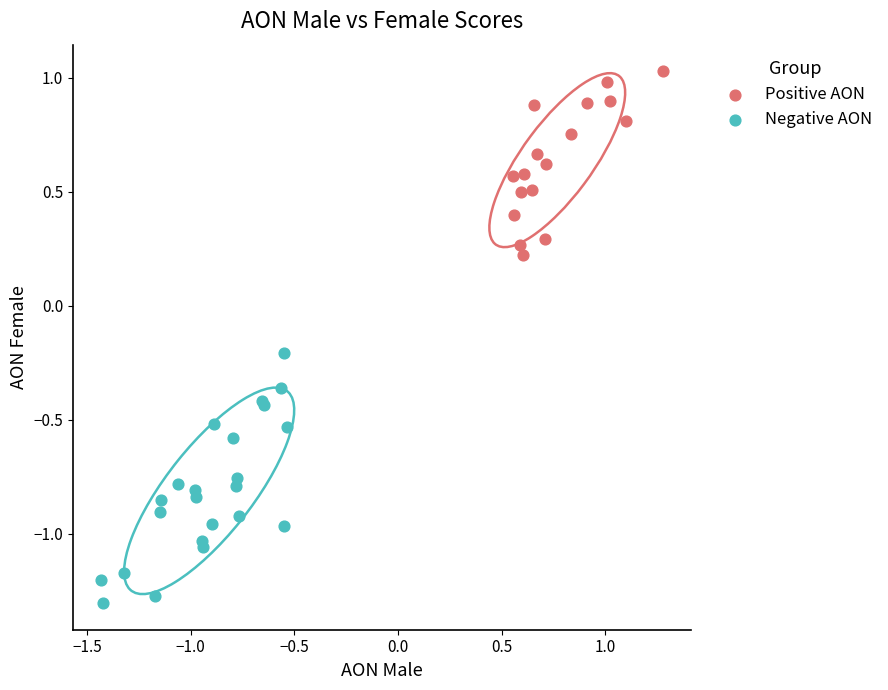

Which series reaches the minimum Y coordinate?

Negative AON